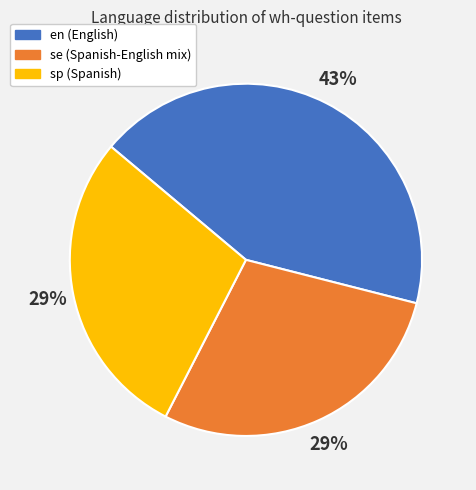

Which category has the biggest portion of the pie?

en